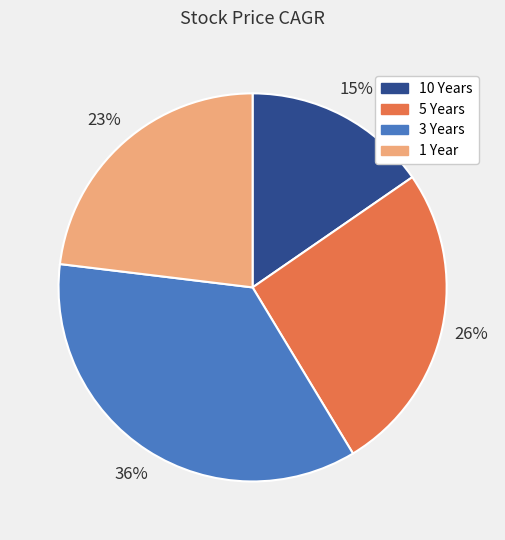

Do 1 Year and 3 Years together represent more than half of the pie?

Yes